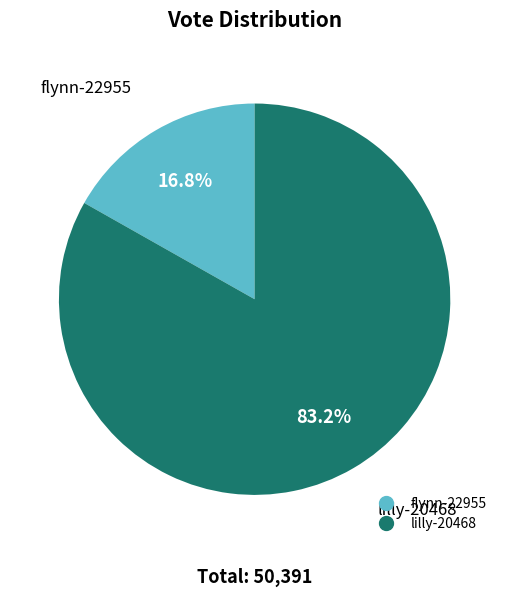

Which slice is the smallest?

flynn-22955